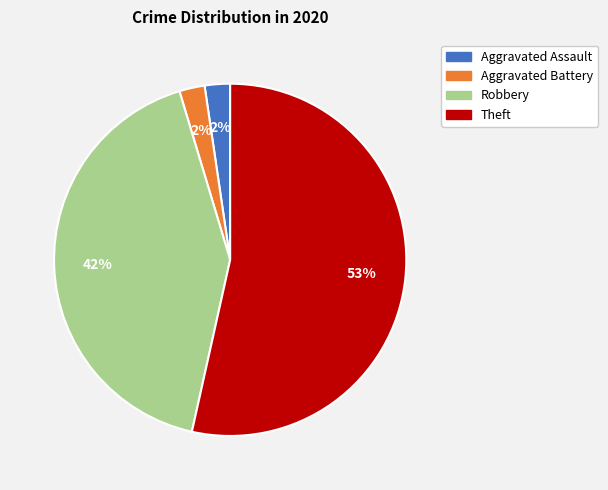

To the nearest percent, what is the average slice percentage?

25%